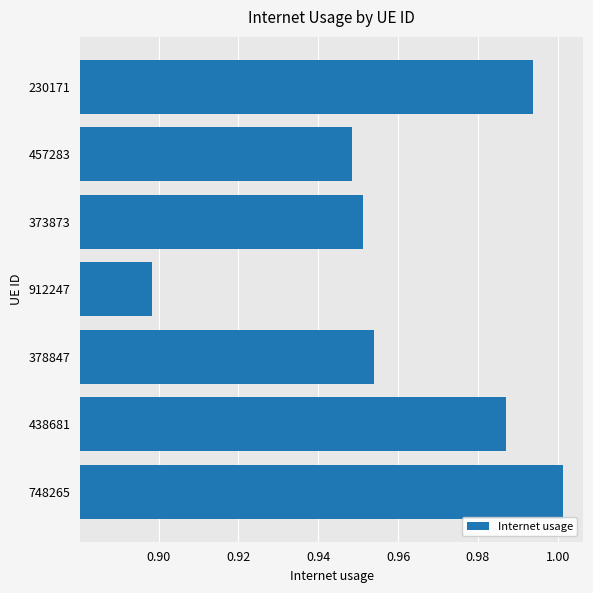

Where is the data nearest to the value 0?

912247